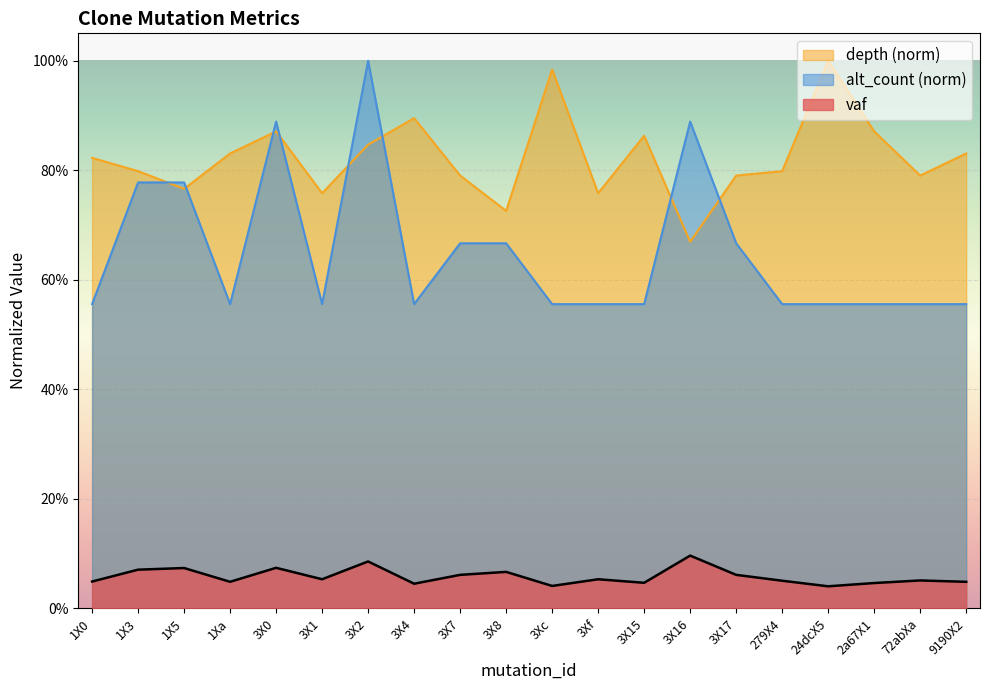

True or false: vaf and alt_count intersect in this chart.

False